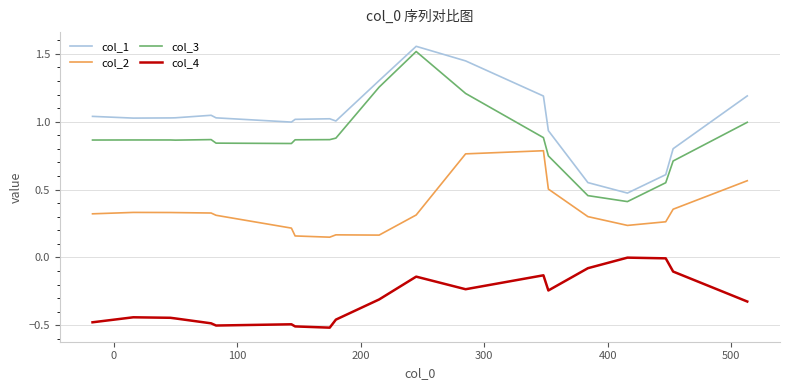

True or false: col_3 and col_4 cross at least once.

False